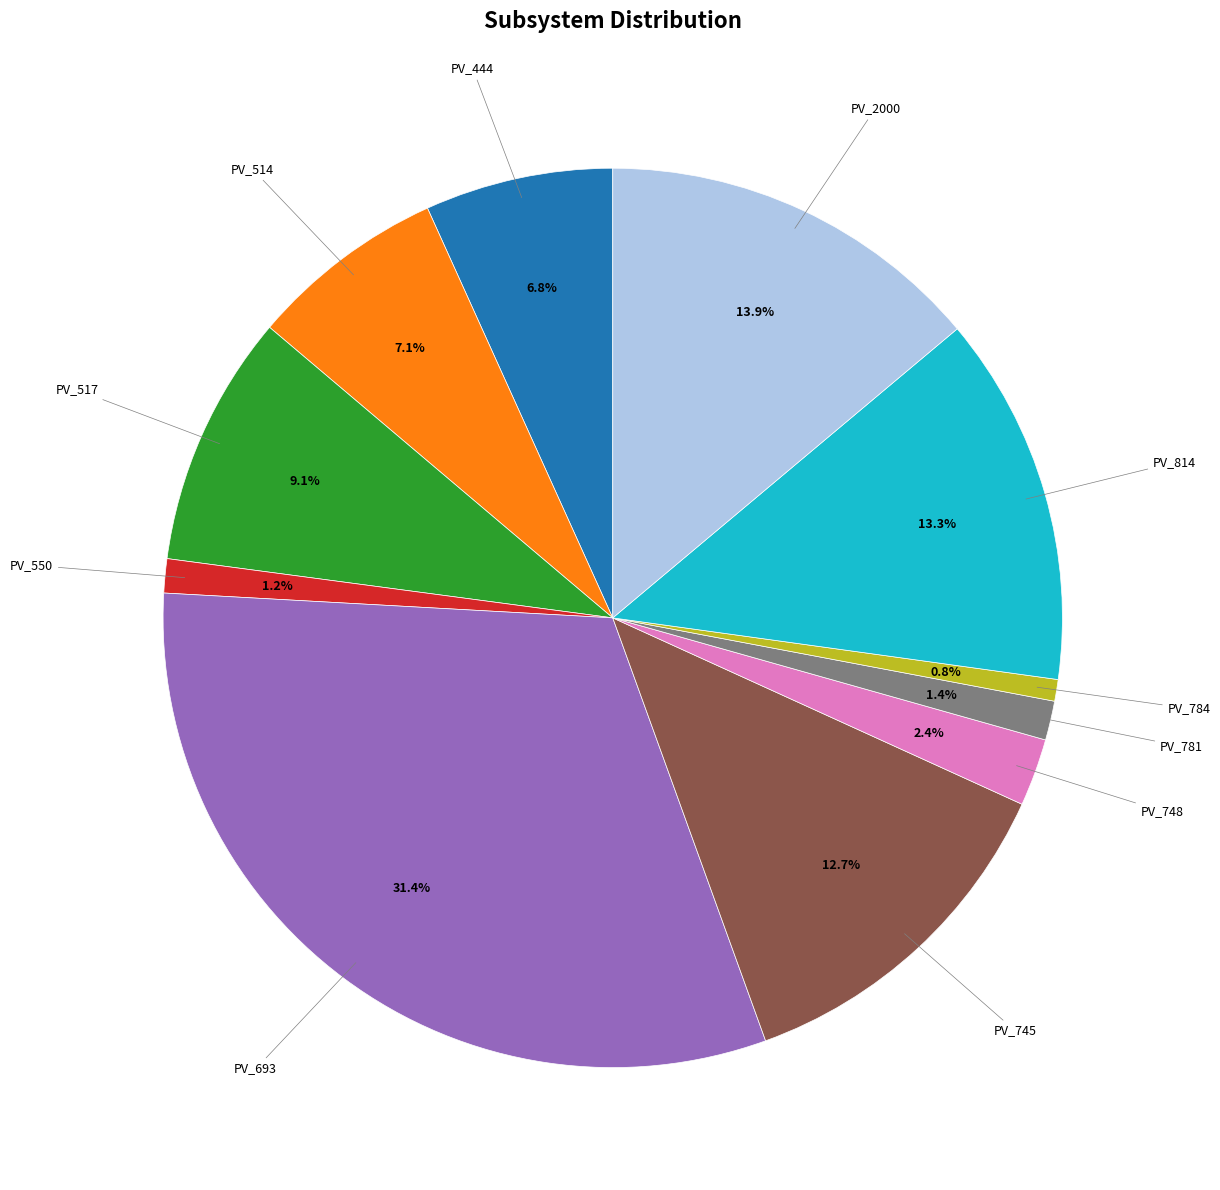

Is it true that PV_517 is 1% of the pie?

False